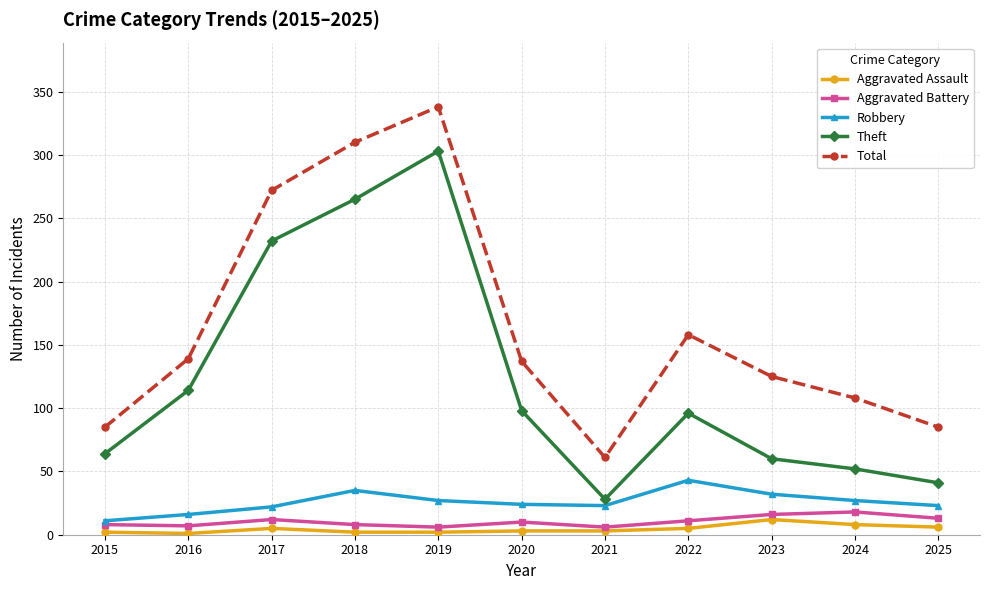

Which series has the largest total across all categories?

Total